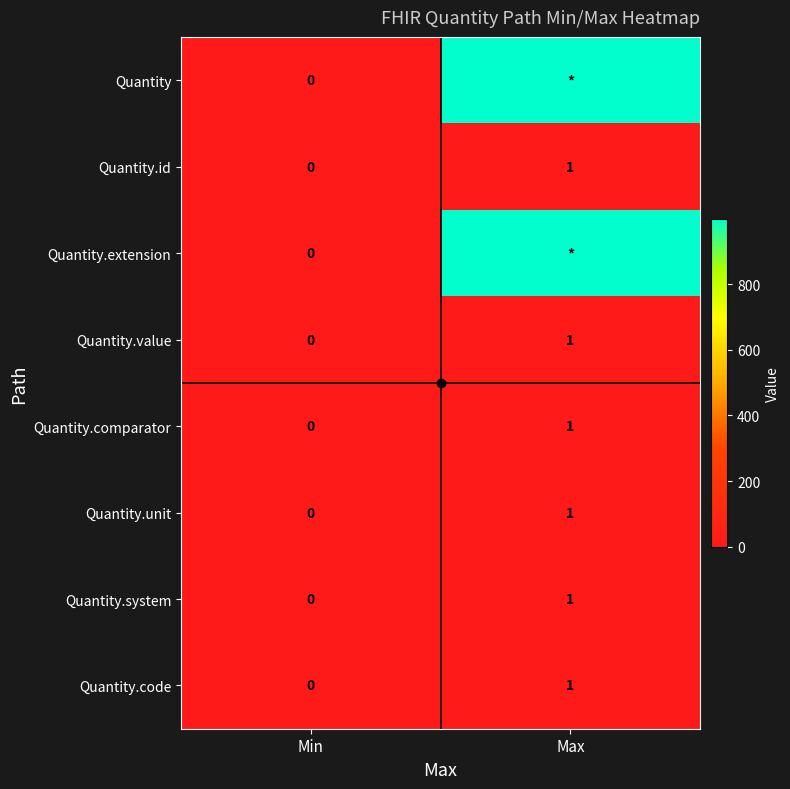

The Quantity.system series shows 1 at Max. True or false?

False